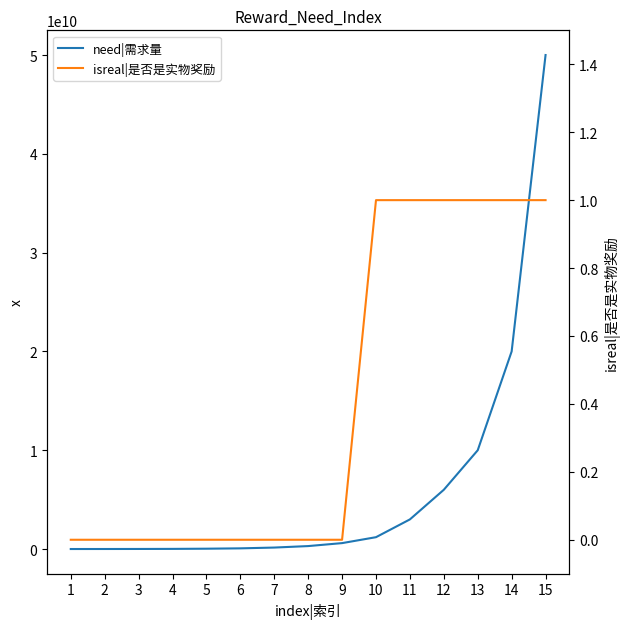

True or false: isreal|是否是实物奖励 and need|需求量 intersect in this chart.

False